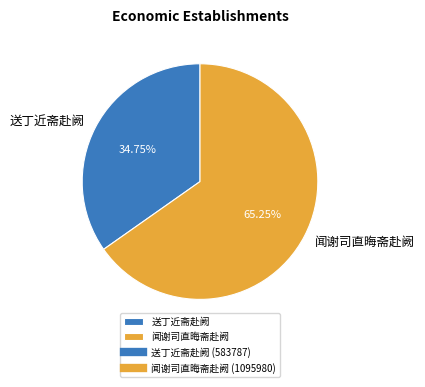

Which category has the smallest portion of the pie?

送丁近斋赴阙